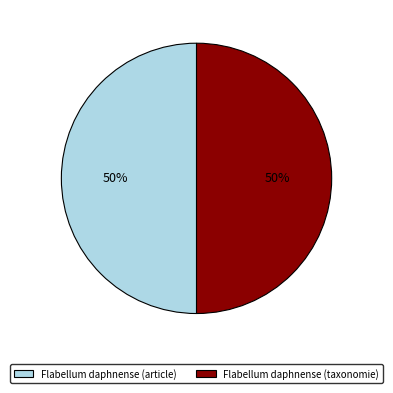

To the nearest percent, what is the combined percentage of Flabellum daphnense (taxonomie) and Flabellum daphnense (article)?

100%